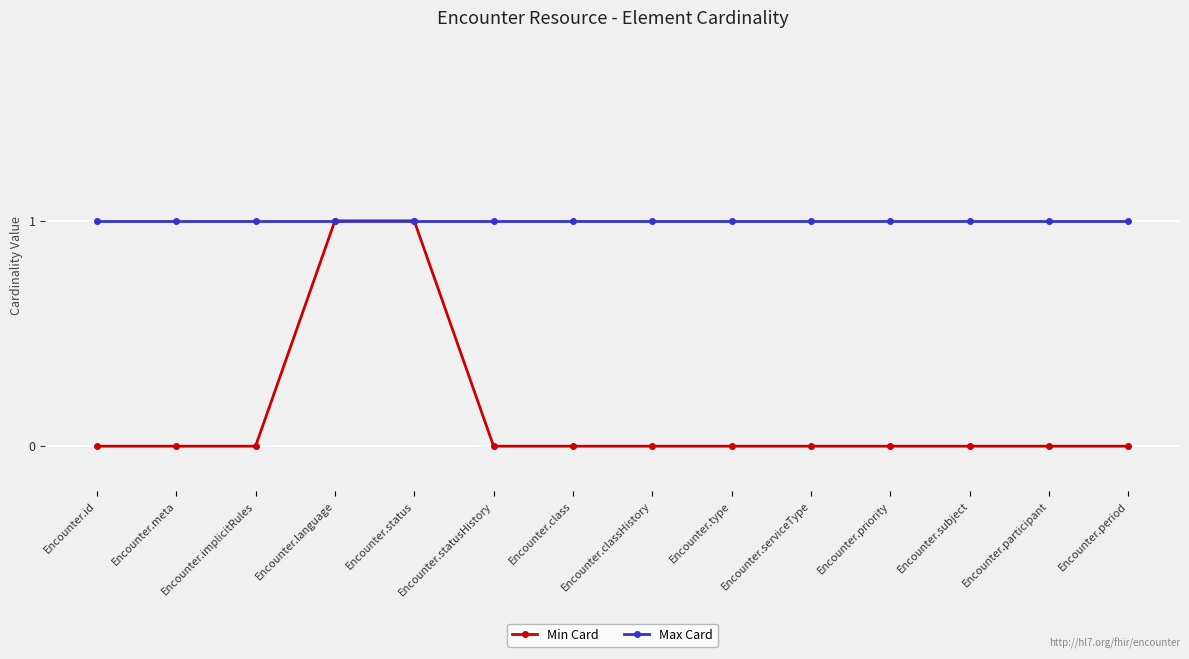

Reading left to right, transcribe all the data shown in this chart.

Min Card: 0	0	0	1	1	0	0	0	0	0	0	0	0	0
Max Card: 1	1	1	1	1	1	1	1	1	1	1	1	1	1